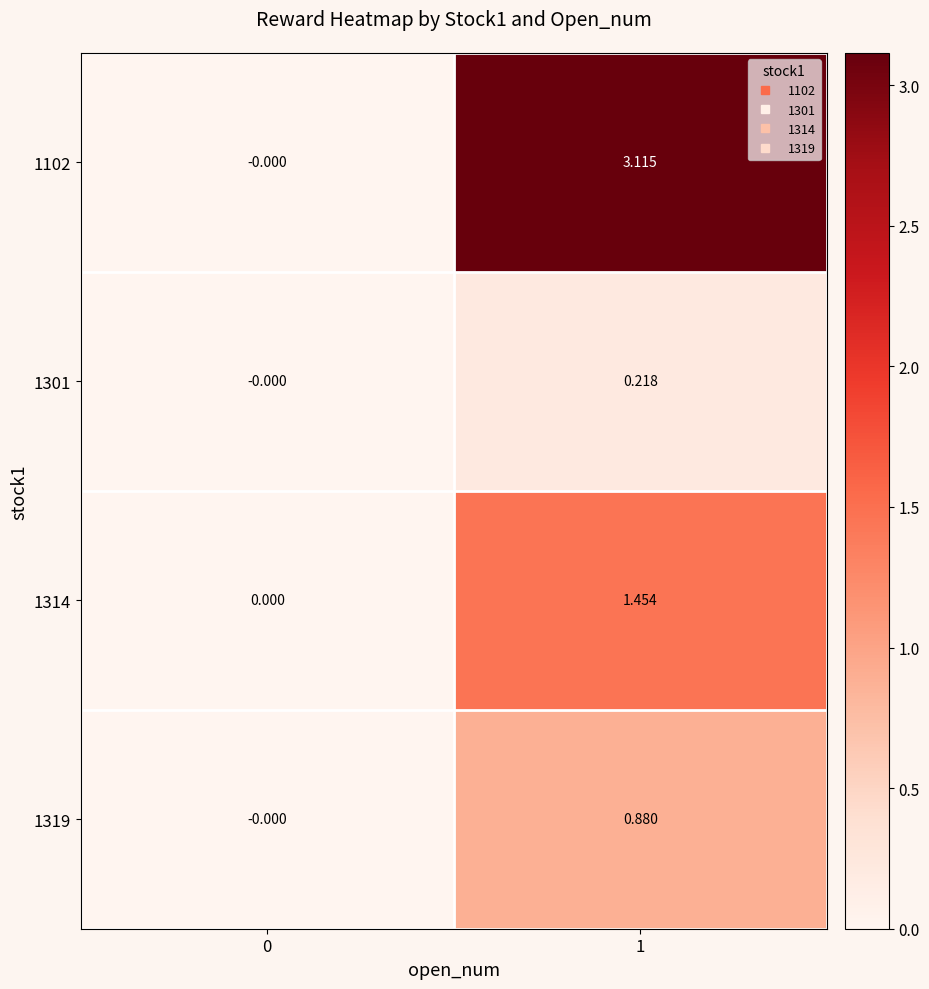

Is the value of 1314 at 0 greater than the value of 1319 at 1?

No